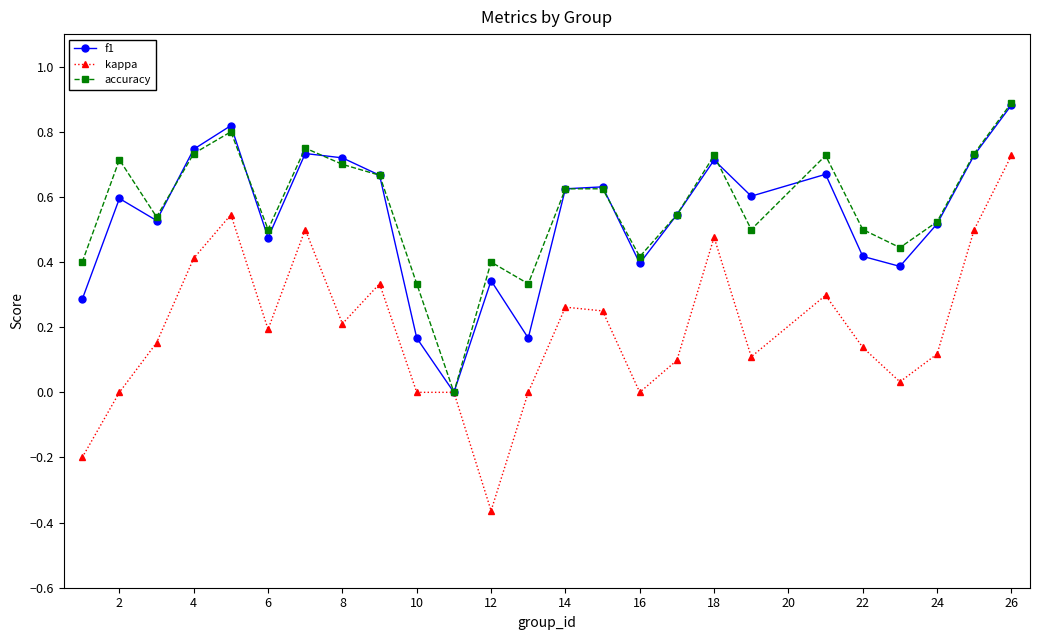

True or false: accuracy and f1 intersect in this chart.

True